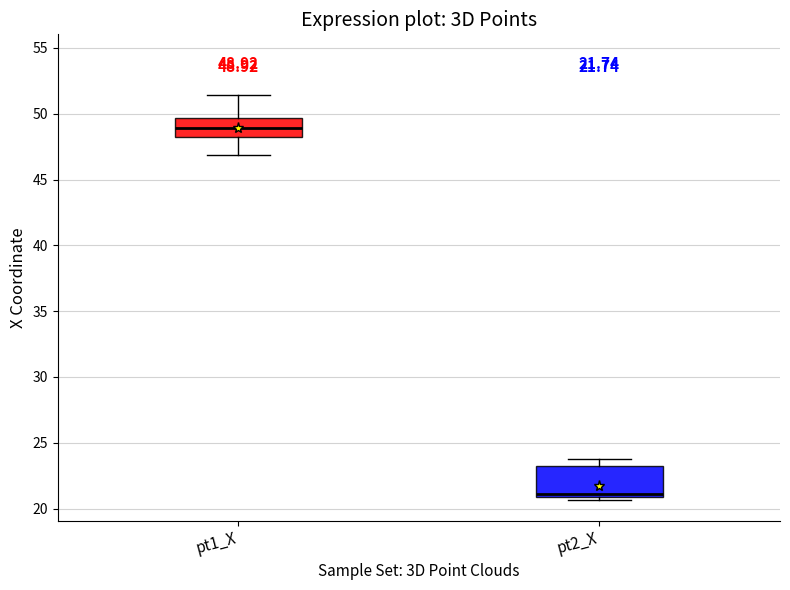

Comparing the boxes themselves (not the whiskers), which one is the tallest?

pt2_X